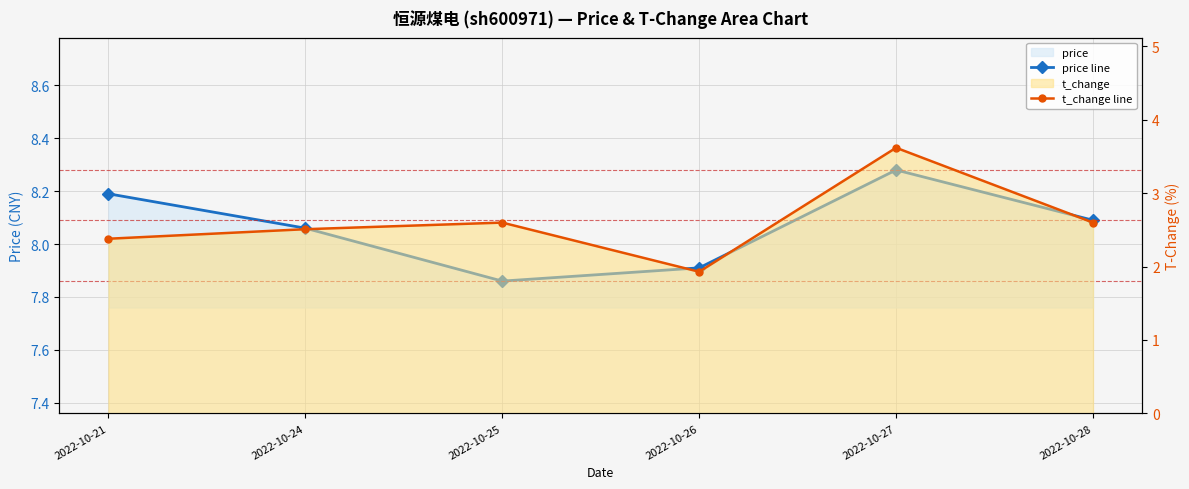

What is the value of the price line point at the 4th from the left?

7.9